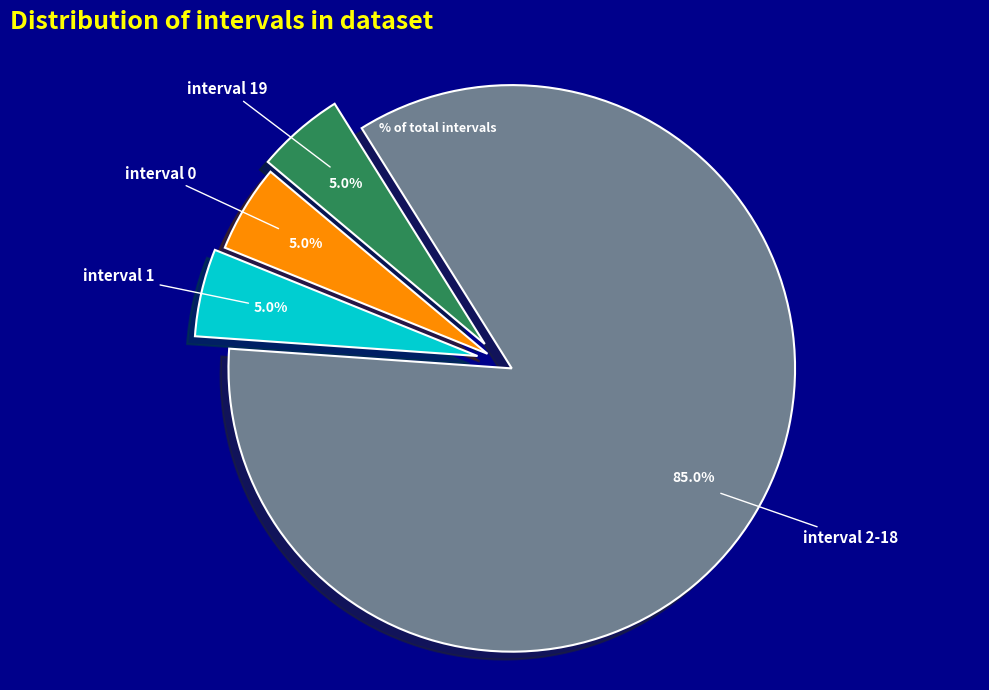

Does any single category account for the majority?

Yes